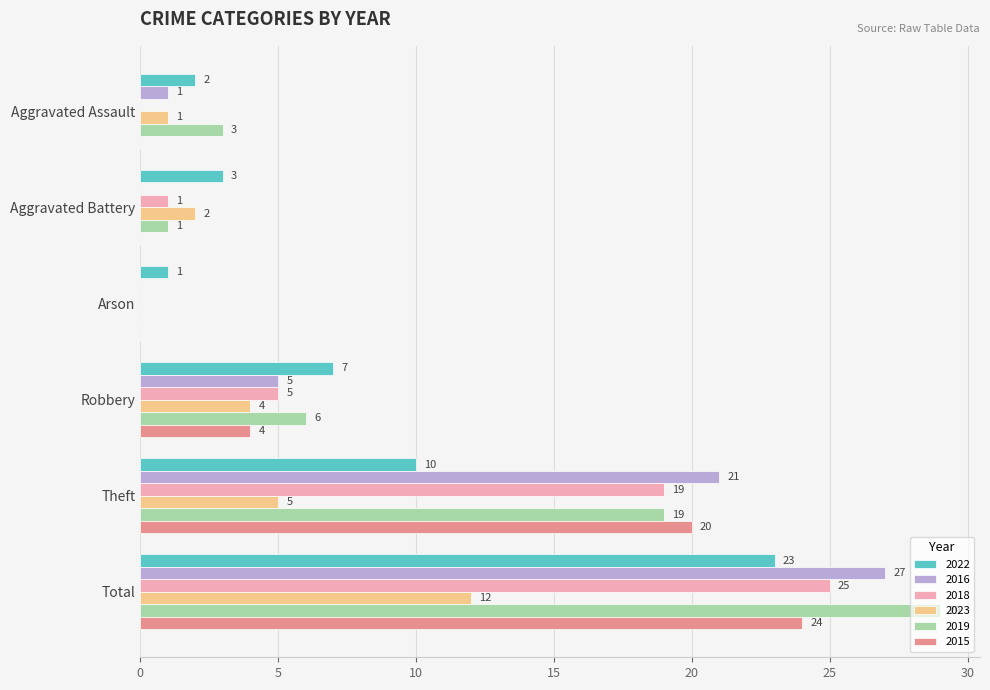

What is the sum of all 2023 values?

24